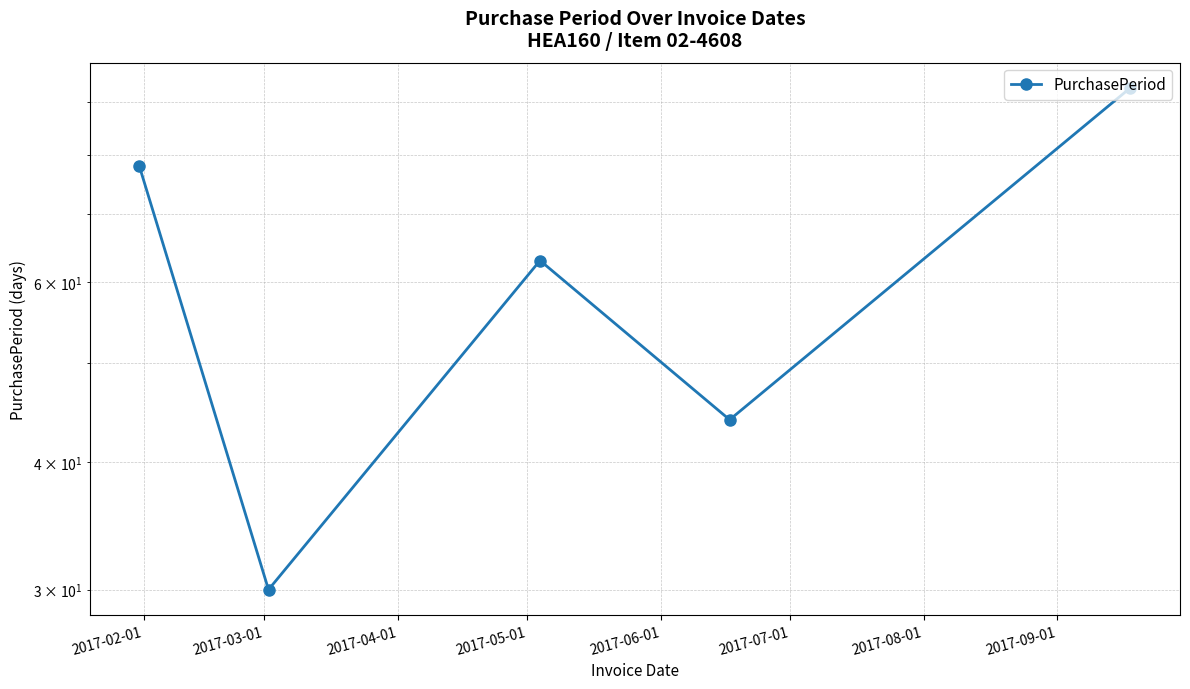

Does the chart display data point markers on the line(s)?

Yes